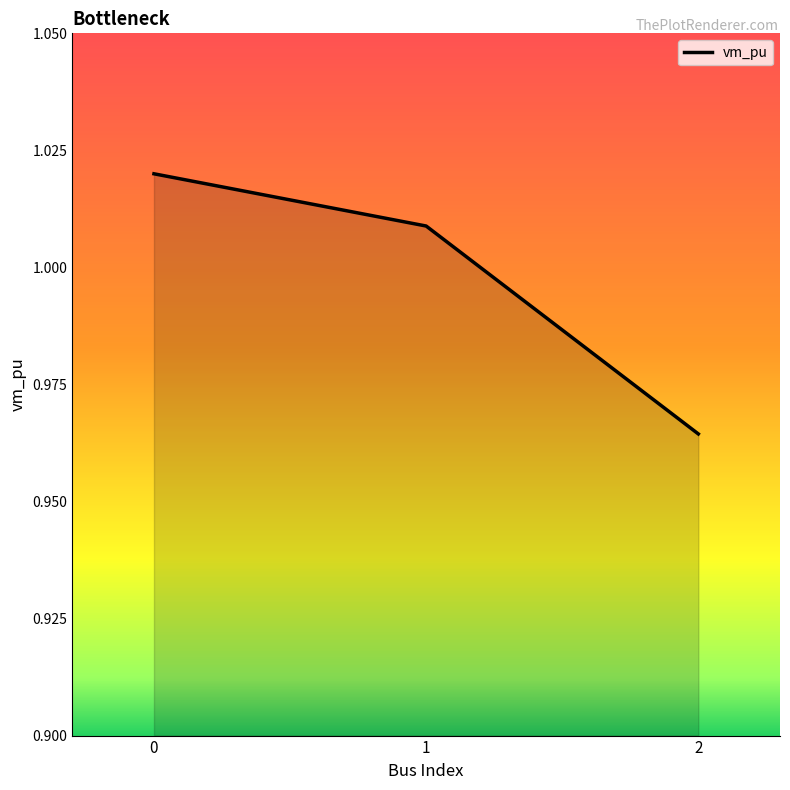

What is the sum of the values at 2 and 1?

2.0